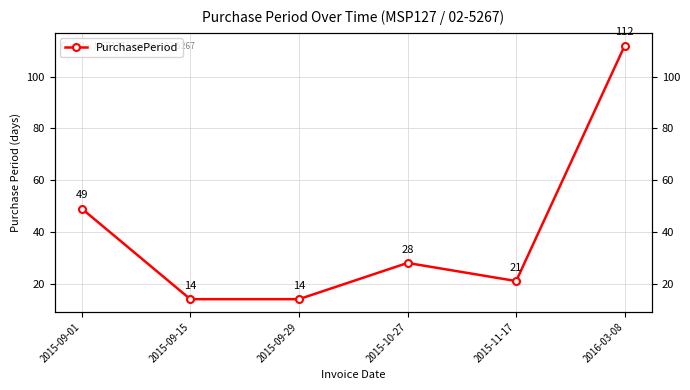

Where is the first local maximum?

2015-10-27